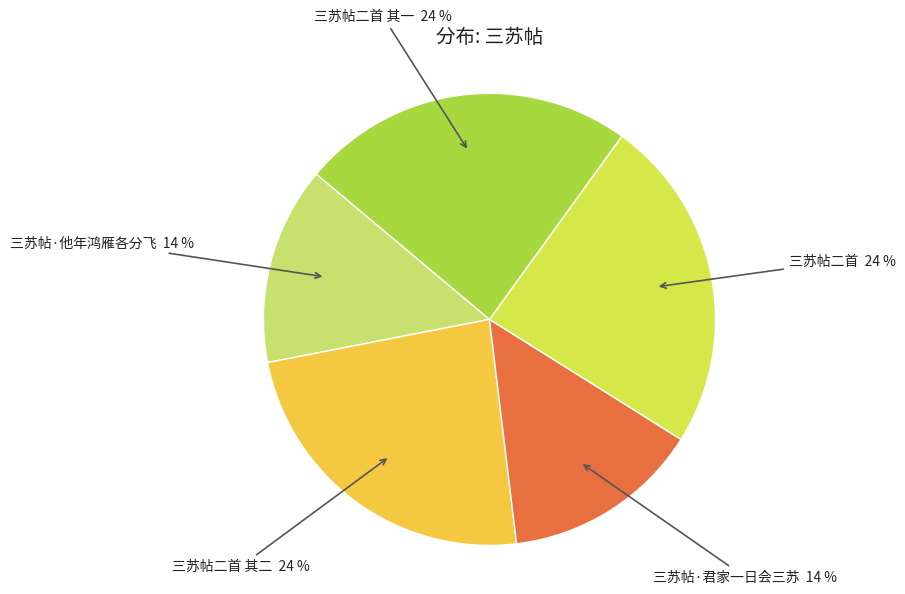

Which has a higher value, 三苏帖二首 其二 or 三苏帖·他年鸿雁各分飞?

三苏帖二首 其二